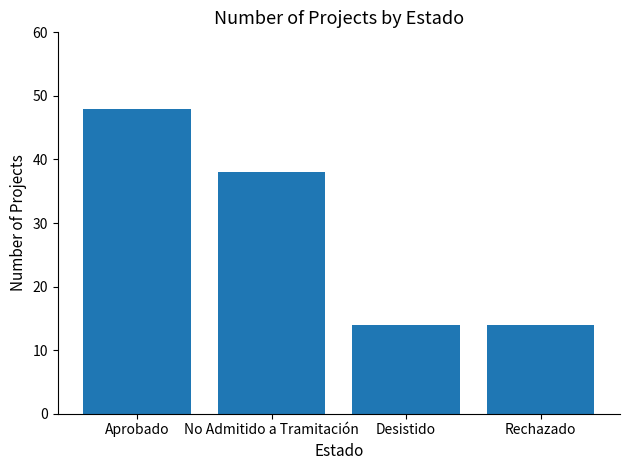

What is the label of the 4th bar from the left?

Rechazado